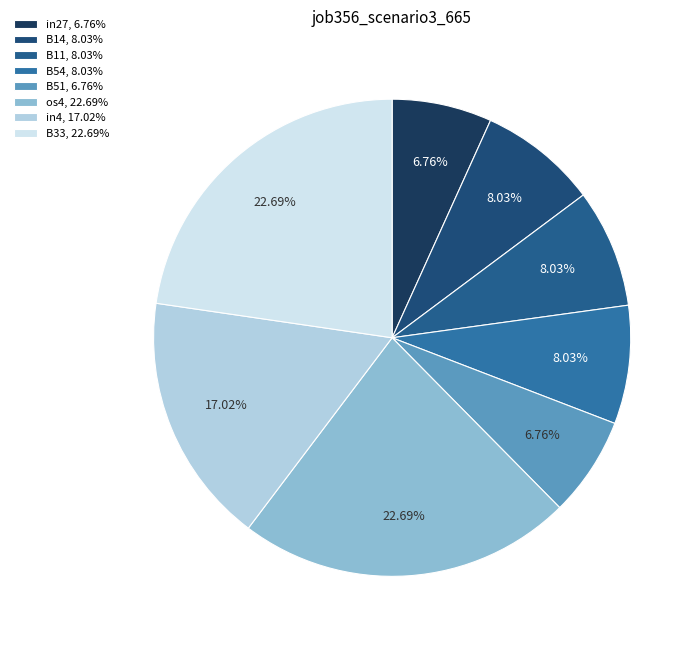

What is the largest slice in the pie chart?

os4